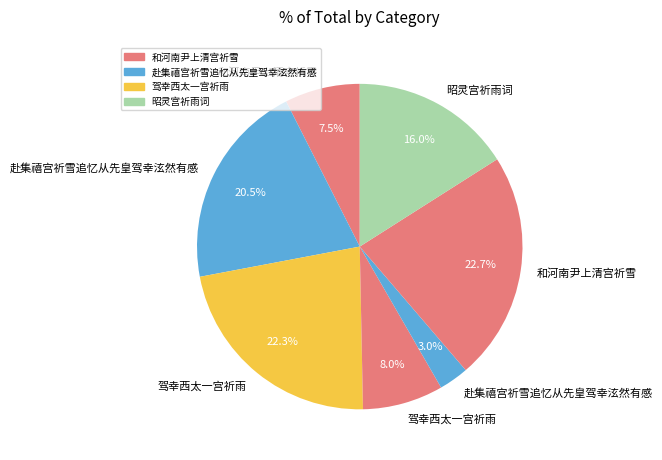

How many slices are in this pie chart?

7